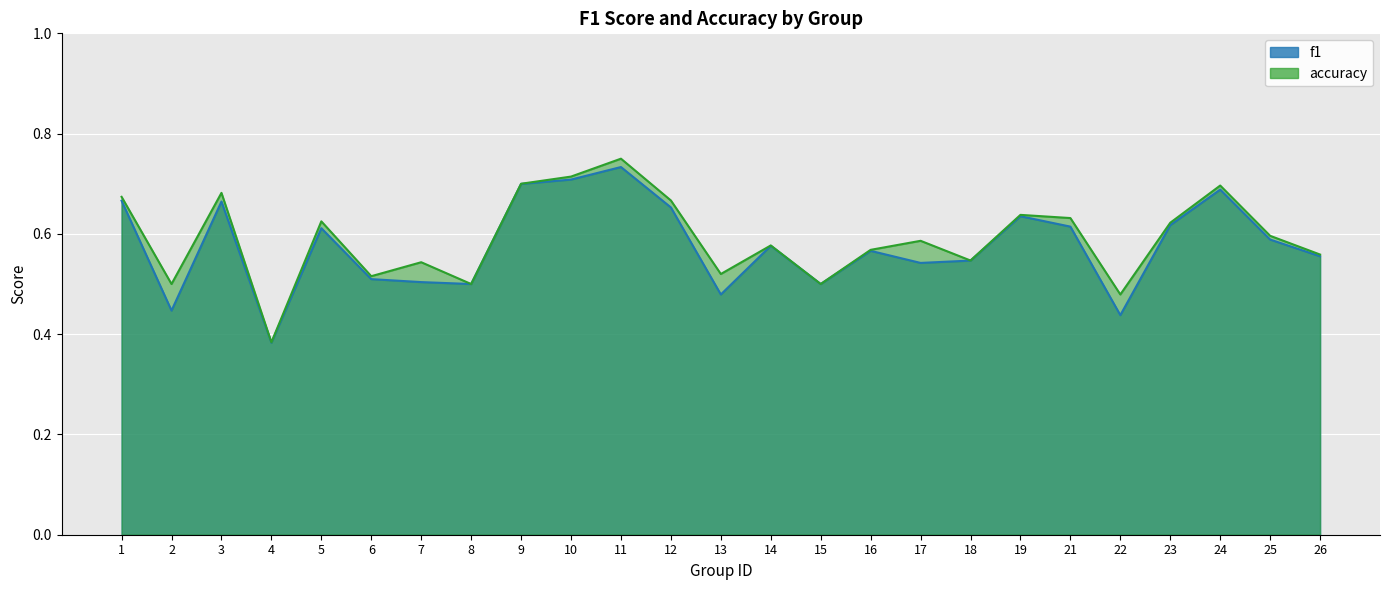

What is the minimum value for f1?

0.4